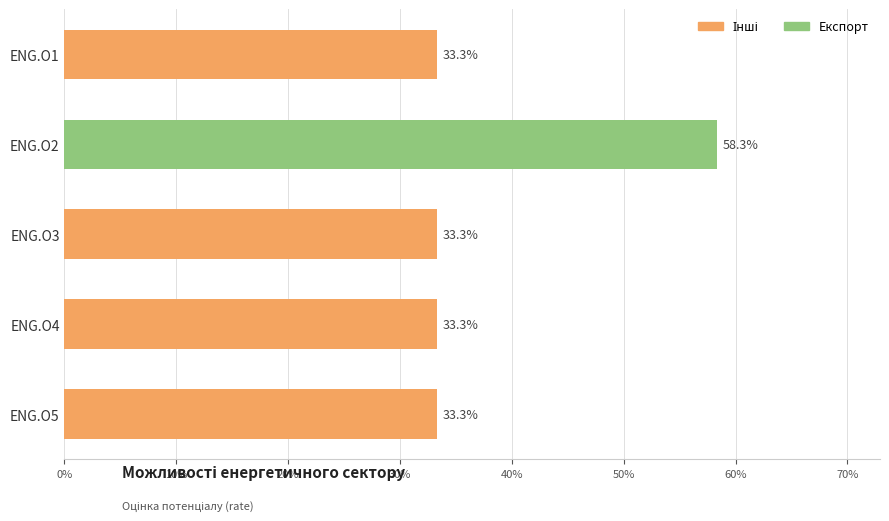

Does the chart contain stacked bars?

No